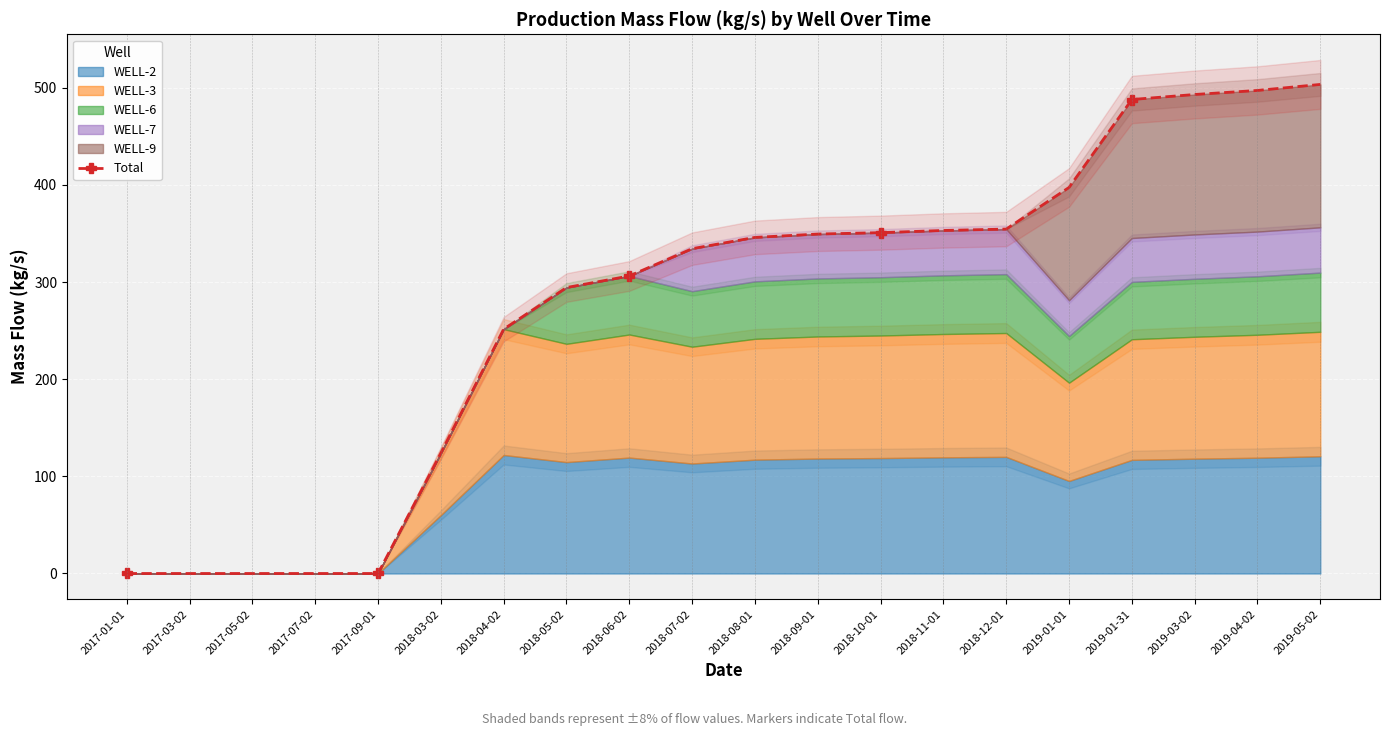

Rank the categories by value from lowest to highest.

2017-01-01, 2017-03-02, 2017-05-02, 2017-07-02, 2017-09-01, 2018-03-02, 2018-04-02, 2018-05-02, 2018-06-02, 2018-07-02, 2018-08-01, 2018-09-01, 2018-10-01, 2018-11-01, 2018-12-01, 2019-01-01, 2019-01-31, 2019-03-02, 2019-04-02, 2019-05-02